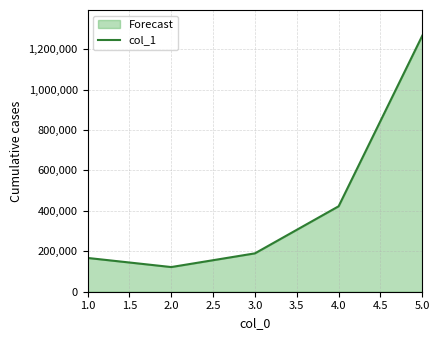

What is the approximate value at 2.0, to the nearest 100?

122000